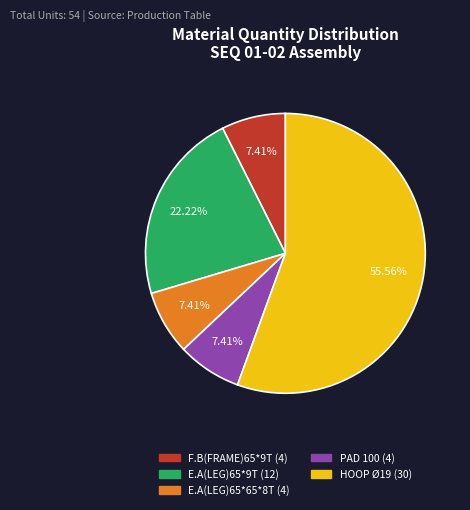

Is there a majority slice in this chart?

Yes